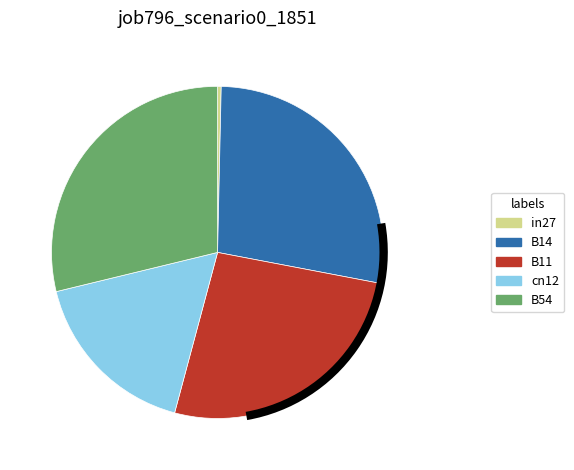

Which slice is the smallest?

in27